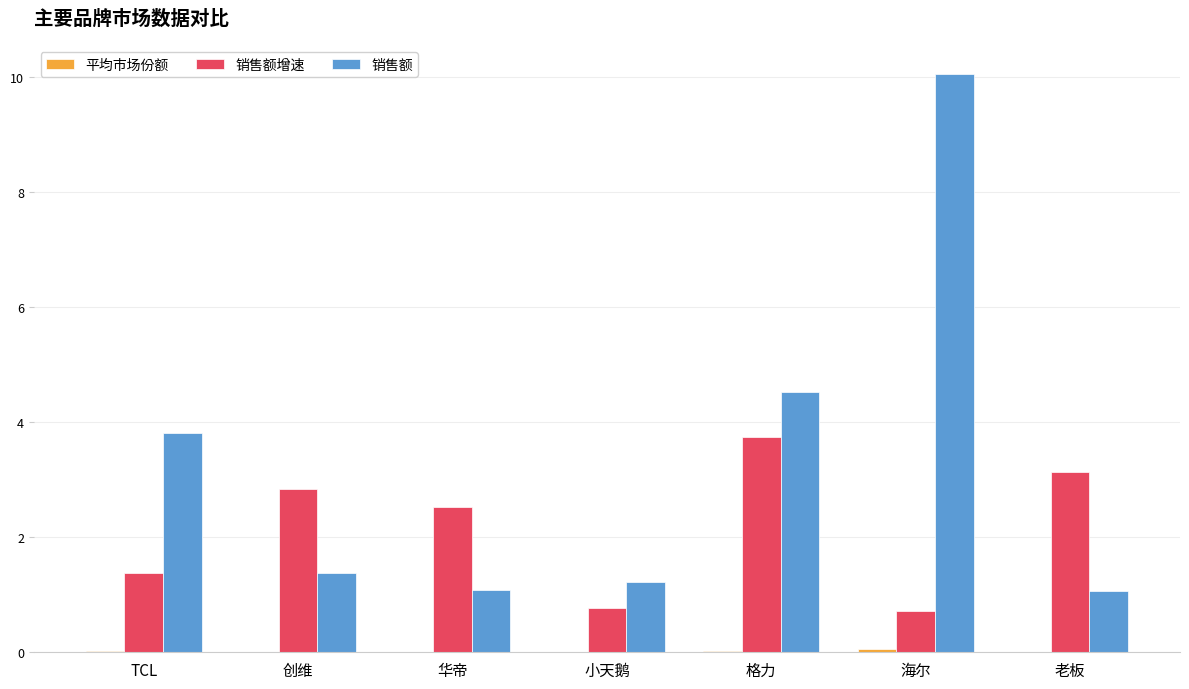

The 销售额 series shows 0.3 at 创维. True or false?

False